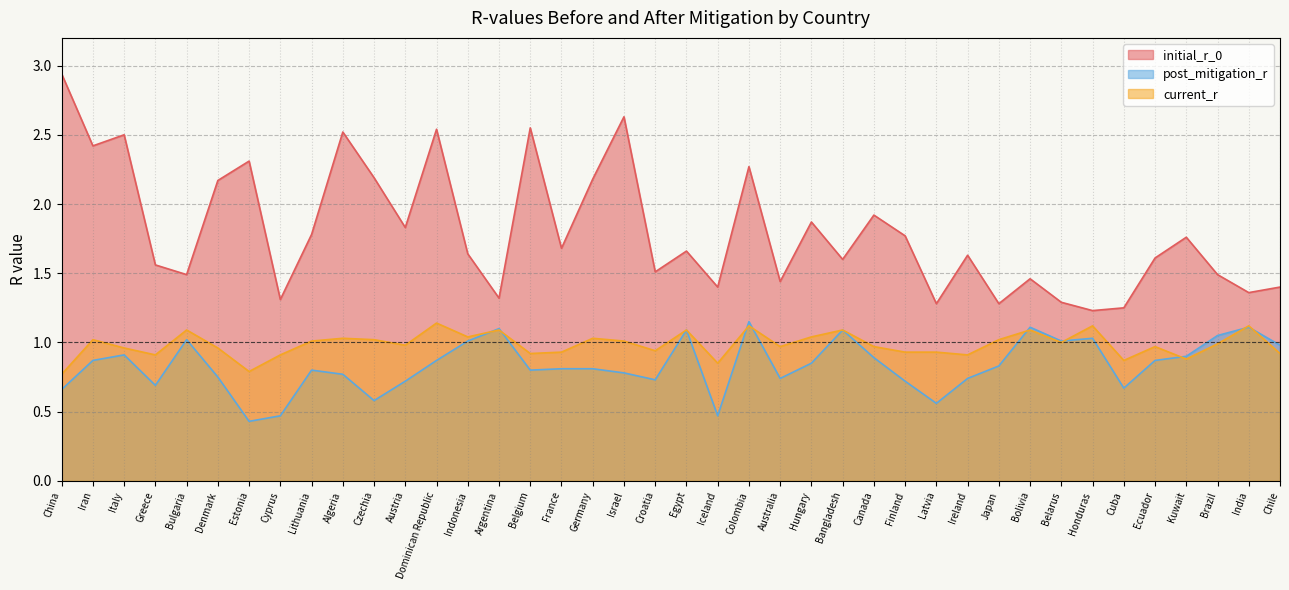

True or false: current_r and initial_r_0 cross at least once.

False